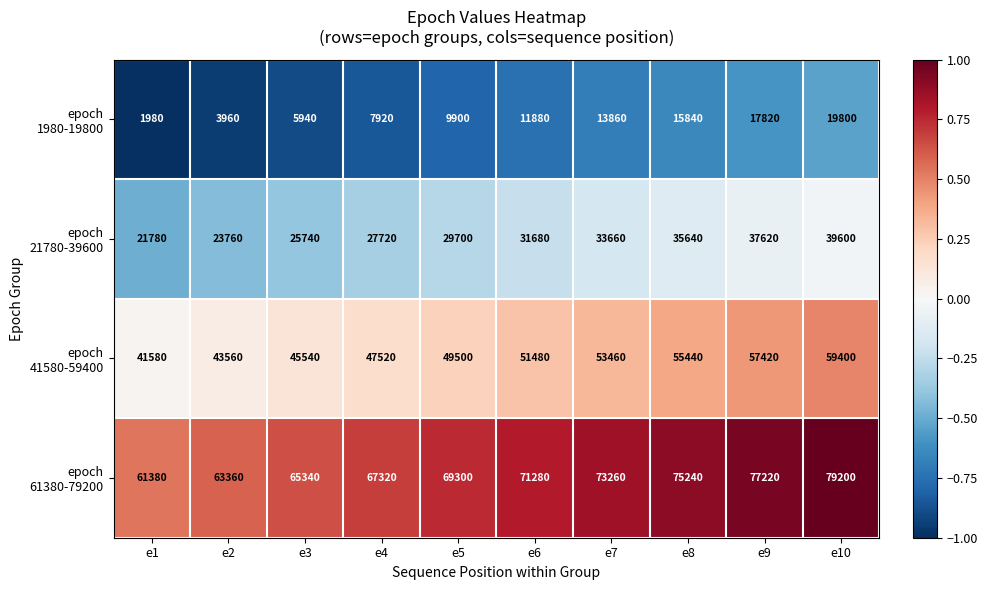

What is the total value across all series at e1?

126720